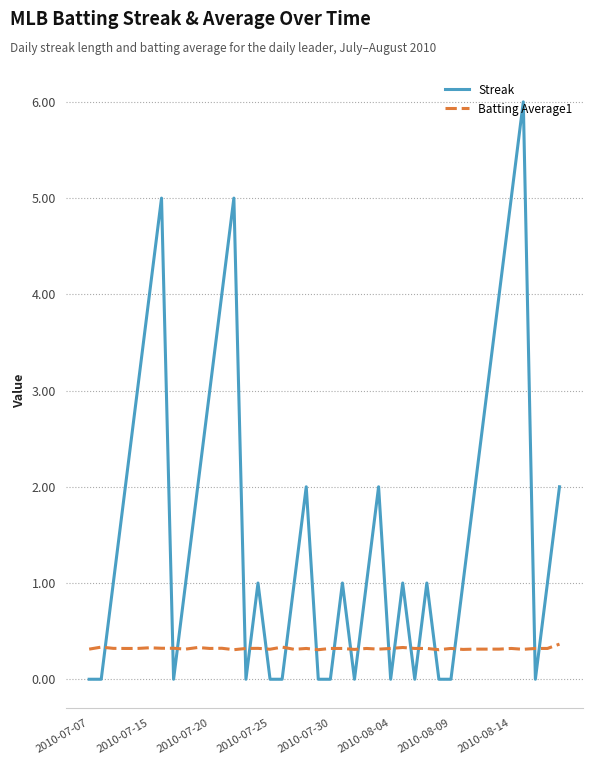

What is the greatest value displayed?

6.0